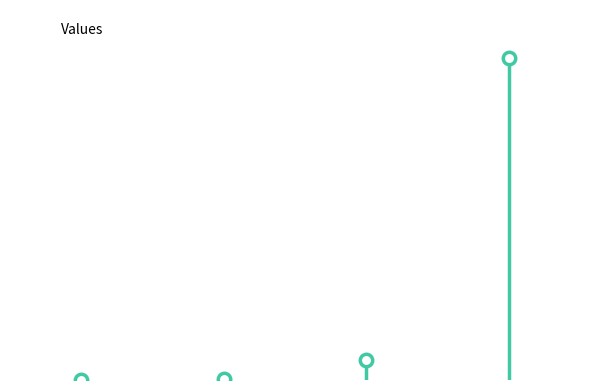

Which has a higher value, 2 or 4?

4